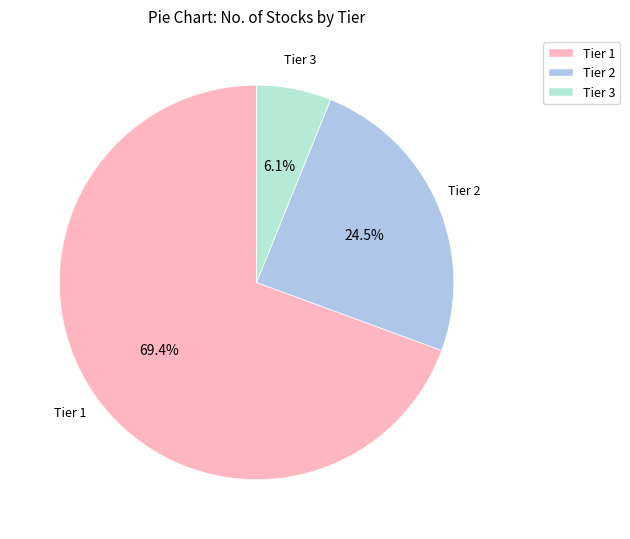

Which category accounts for the majority?

Tier 1